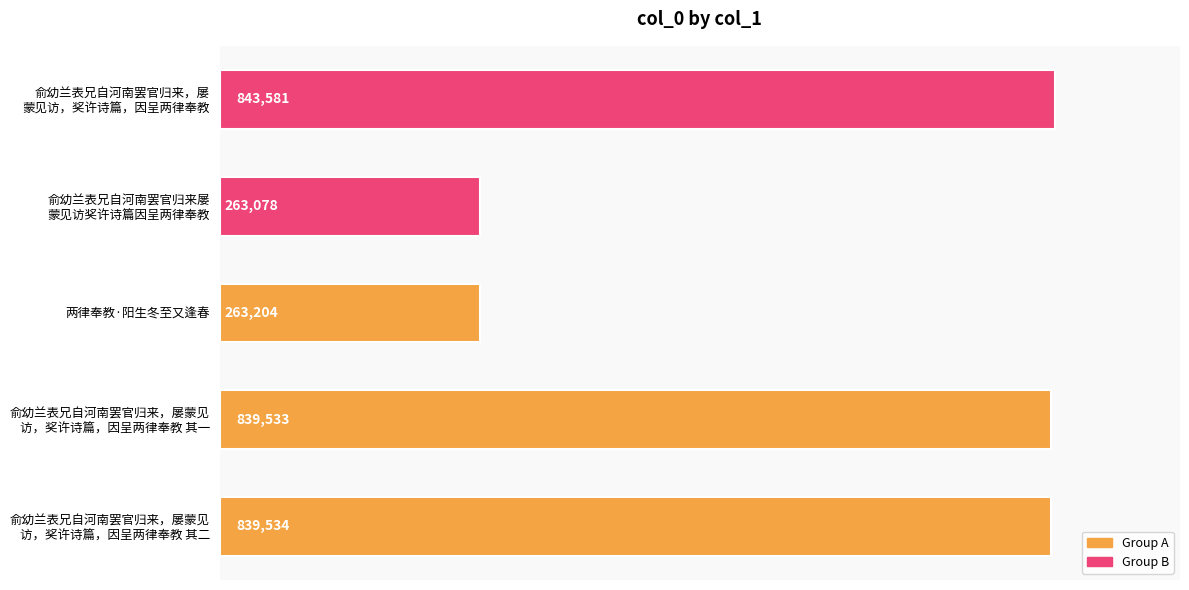

How many bars are there in total?

5